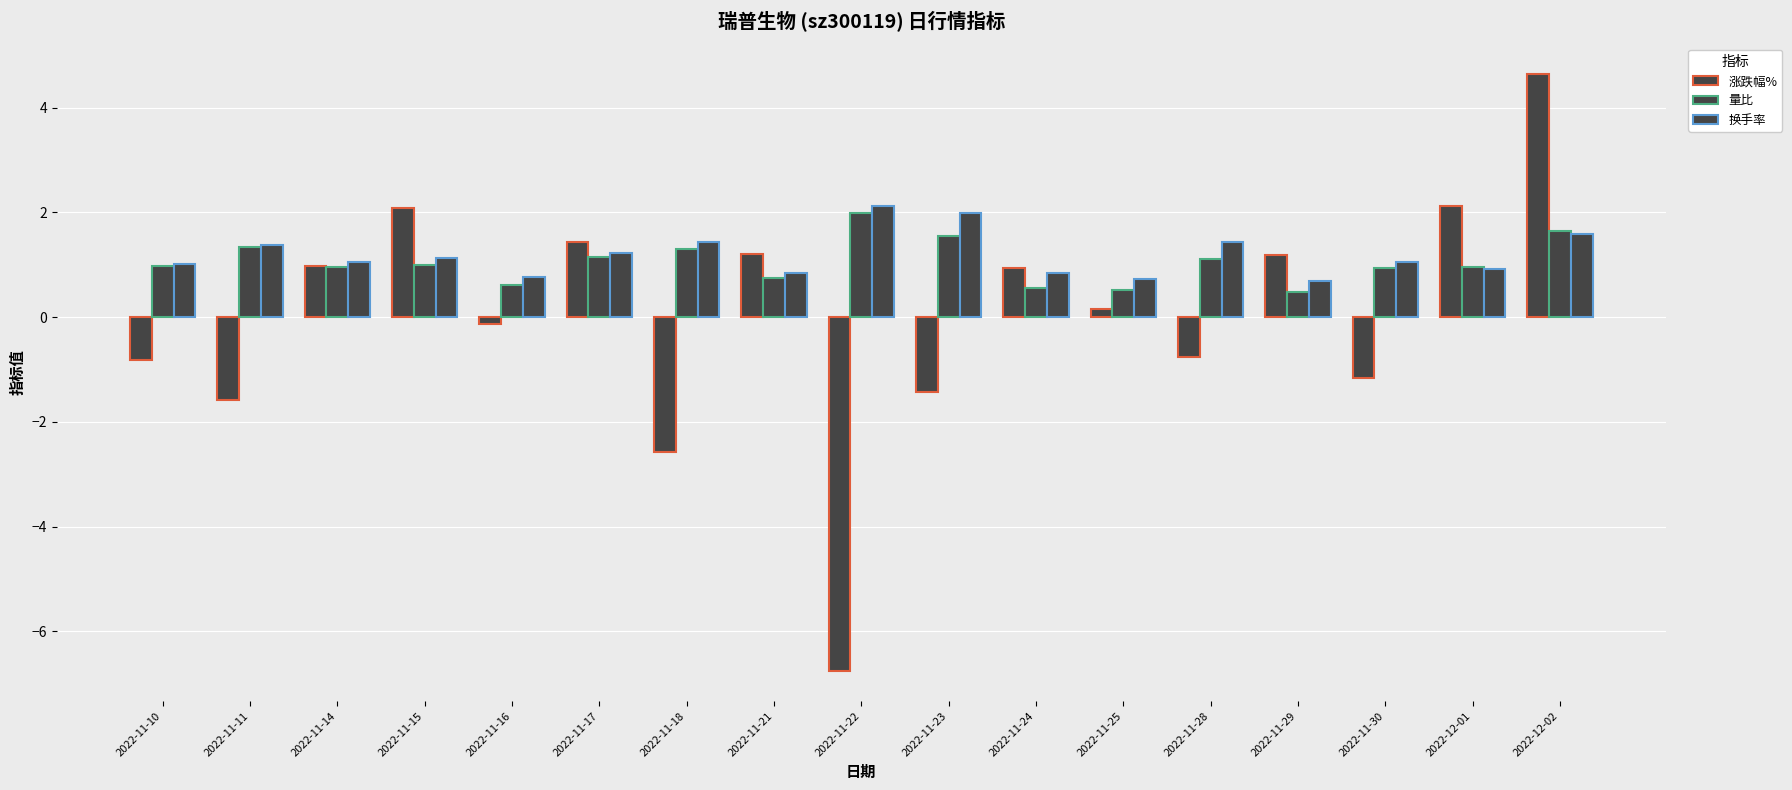

Count the number of data series in this chart.

3